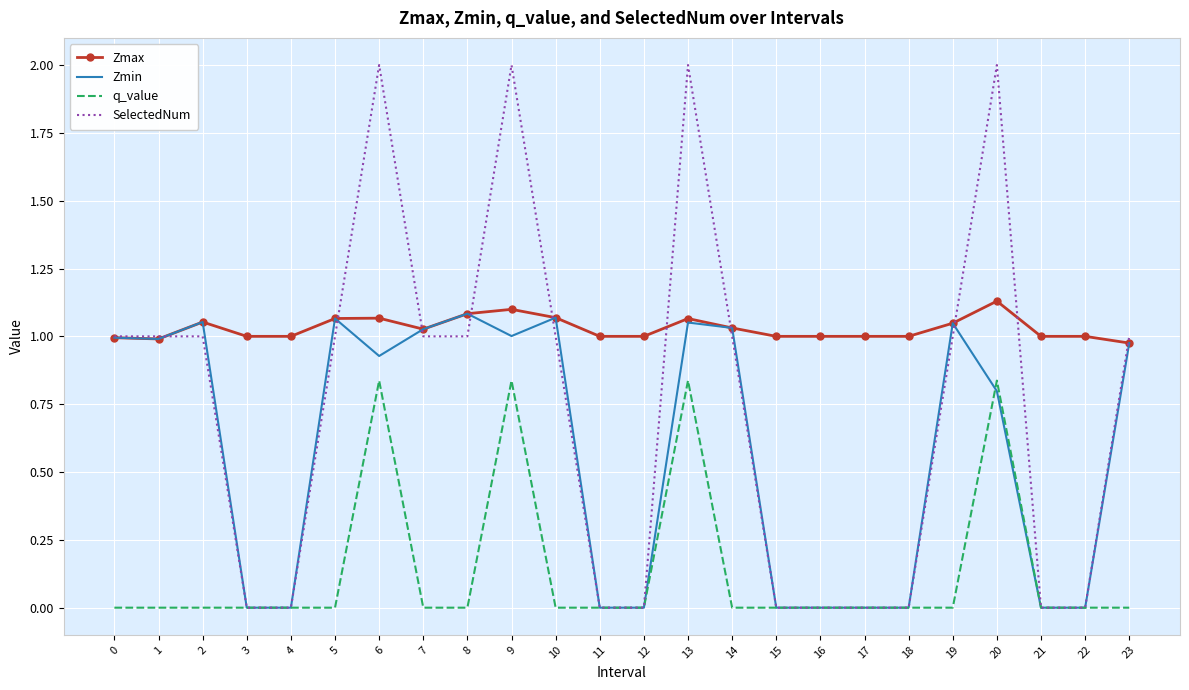

True or false: q_value and Zmax cross at least once.

False